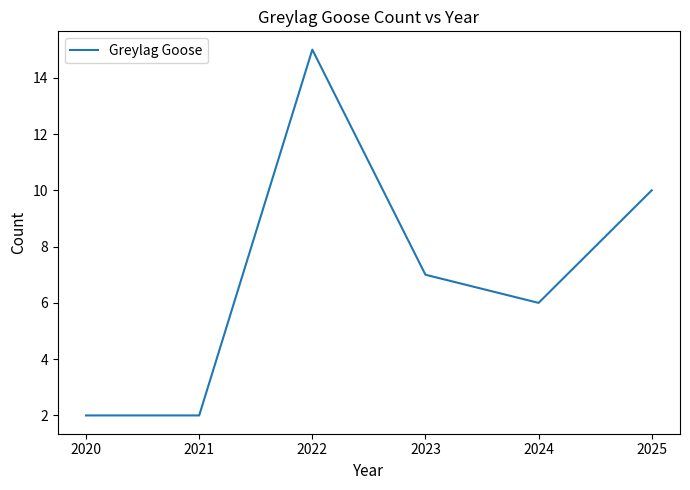

True or false: there are more than 1 points higher than both neighbors.

False